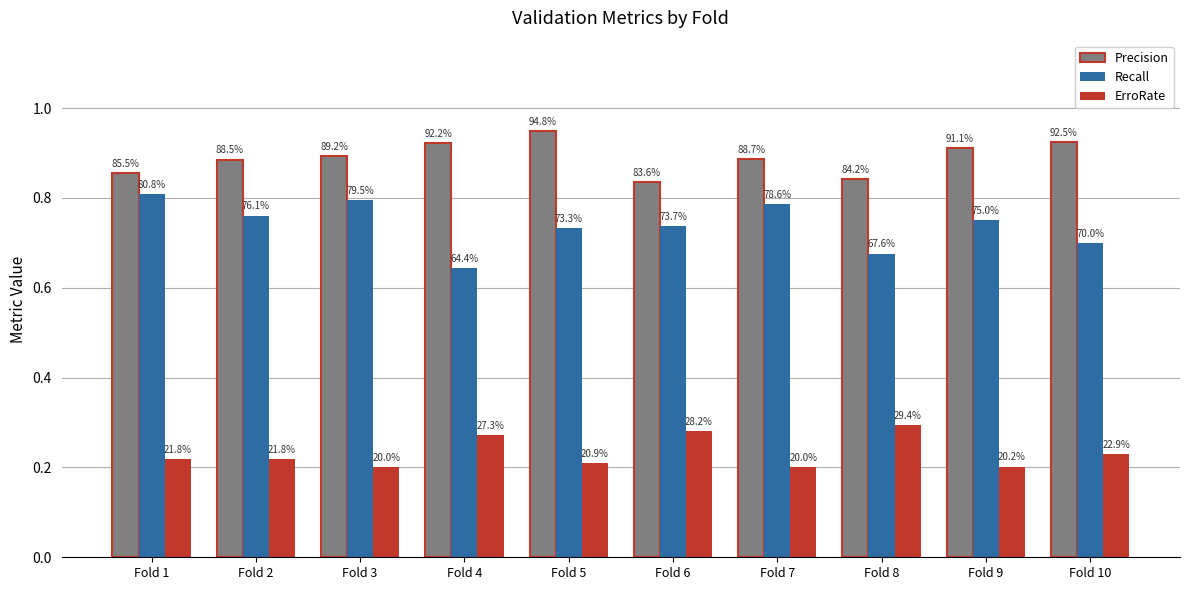

Is it true that ErroRate equals 0.2 at Fold 7?

True